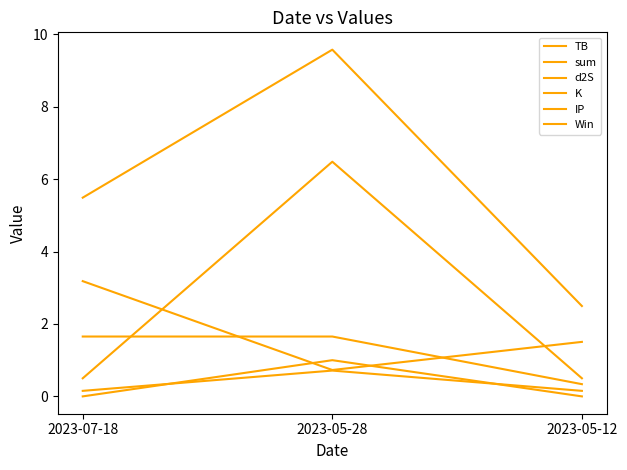

What is the difference between the highest and lowest values at 2023-05-12?

2.5